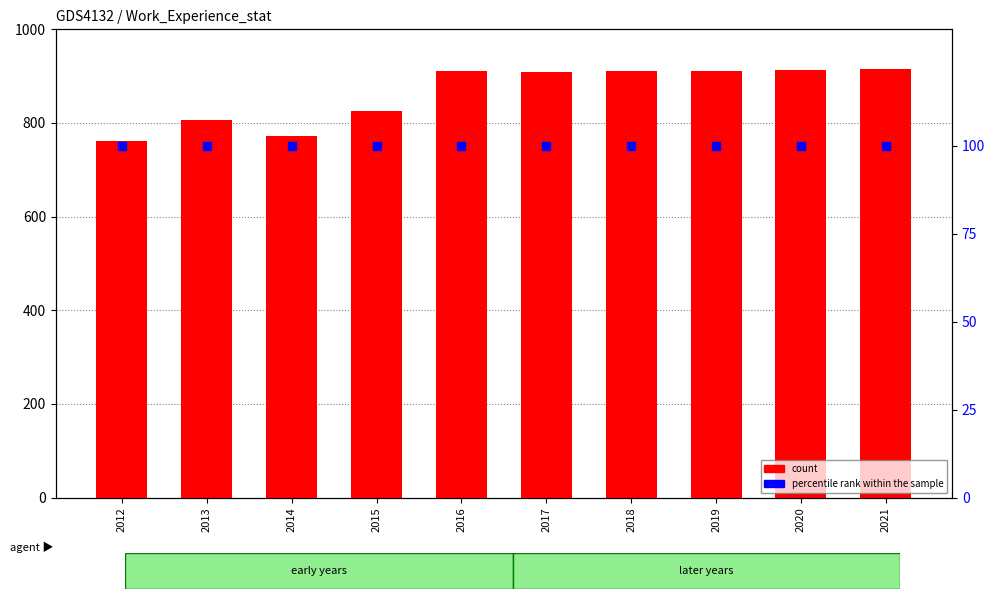

What are all the series names shown in the legend?

count, percentile rank within the sample